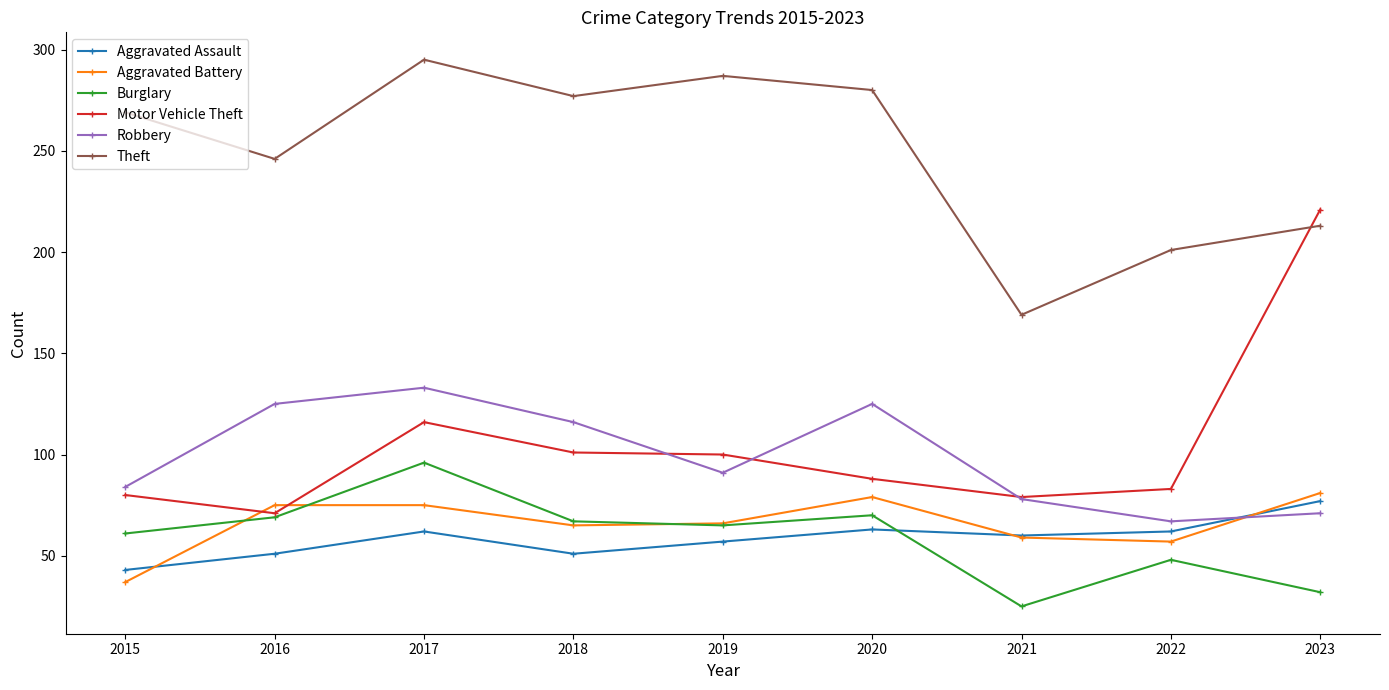

What is the value of the Theft point at the 3rd from the left?

295